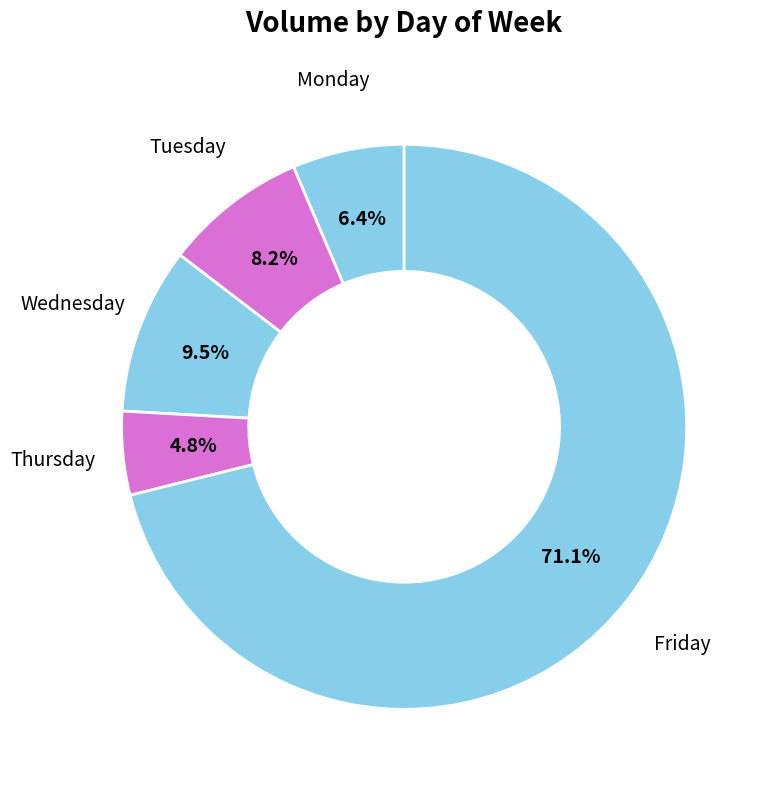

Which category accounts for the majority?

Friday